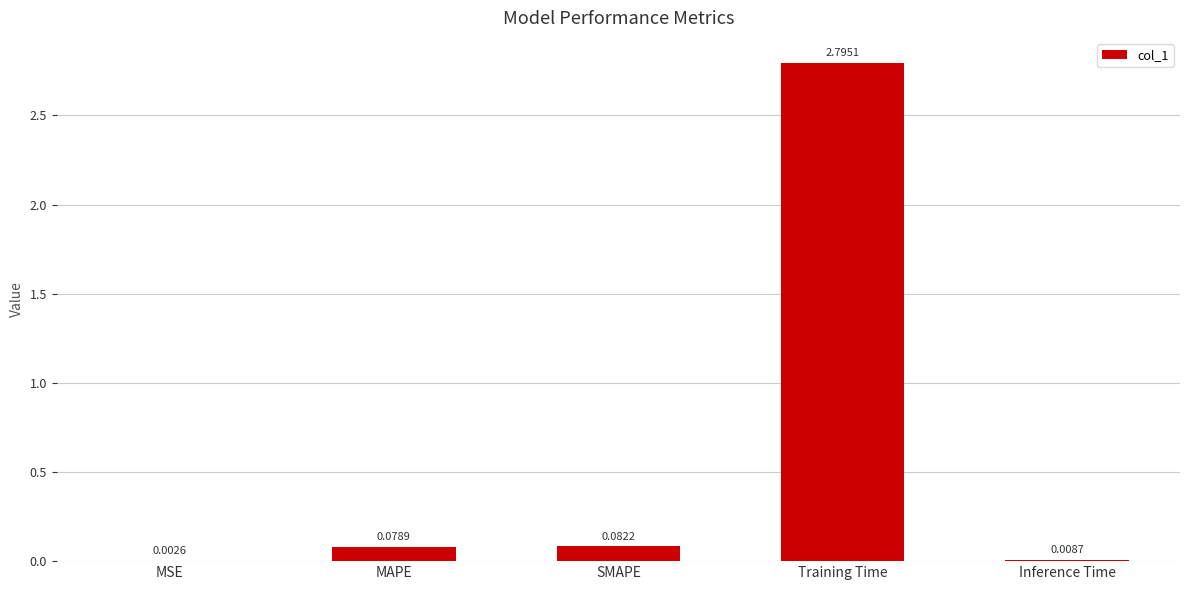

What is the change in value from MSE to MAPE?

+0.1